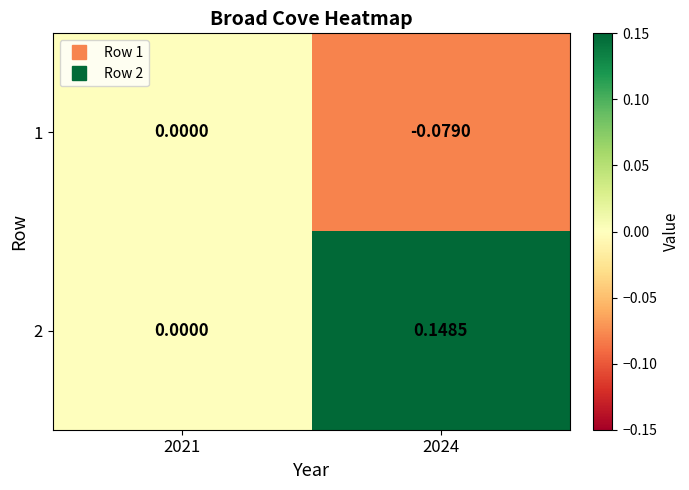

At which category does the chart reach its minimum across all series?

2024